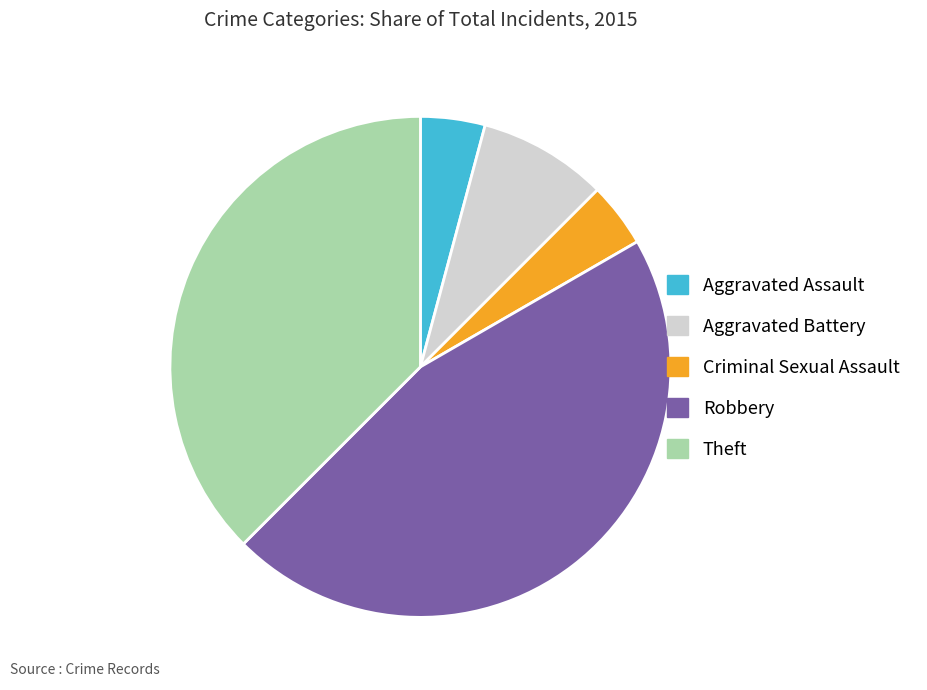

Approximately how many times larger is the value at Aggravated Assault compared to Aggravated Battery?

0.5